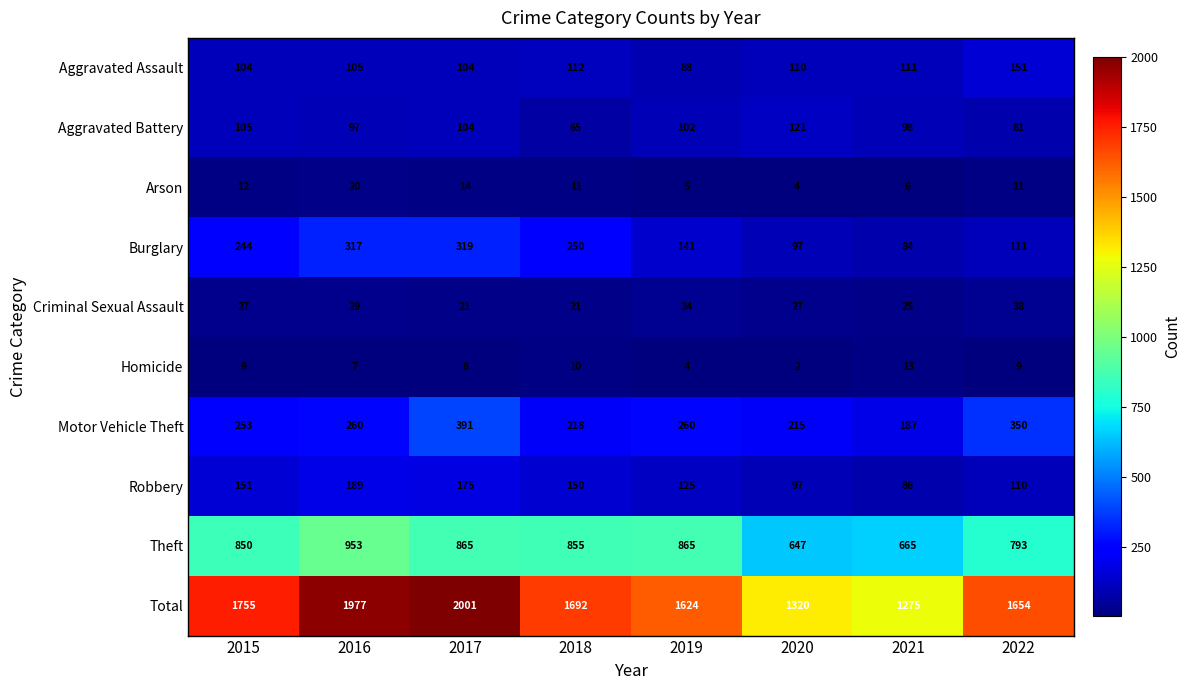

Is it true that Aggravated Assault equals 104 at 2015?

True